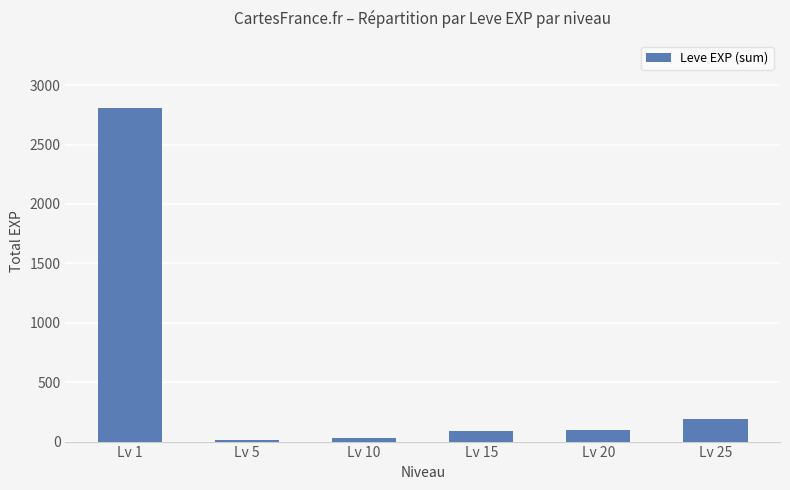

Is it true that the value at Lv 25 is 191?

True